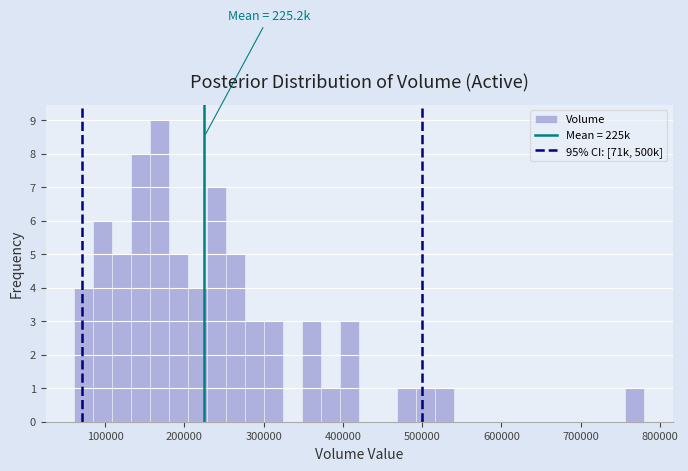

Read against the x-axis, roughly where is the centre of the tallest bar?

170000